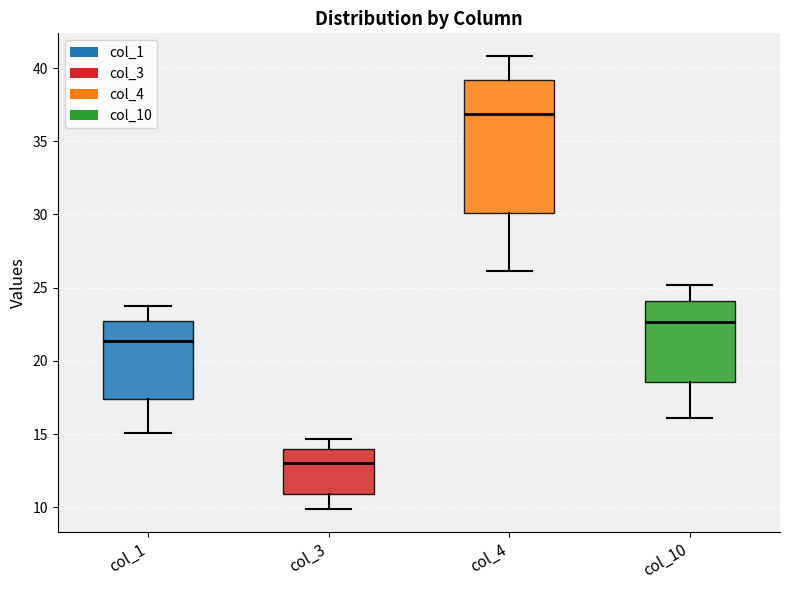

Reading left to right, transcribe this box plot: for each box, give where its median line is, the range the box spans, and where its two whiskers end, as read against the y-axis. The values are not printed on the chart, so give them approximately, as read against the axis.

col_1: median 21.5, box 17.5 to 23.0, whiskers 15.0 to 24.0
col_3: median 13.0, box 11.0 to 14.0, whiskers 10.0 to 14.5
col_4: median 37.0, box 30.0 to 39.0, whiskers 26.0 to 41.0
col_10: median 22.5, box 18.5 to 24.0, whiskers 16.0 to 25.0